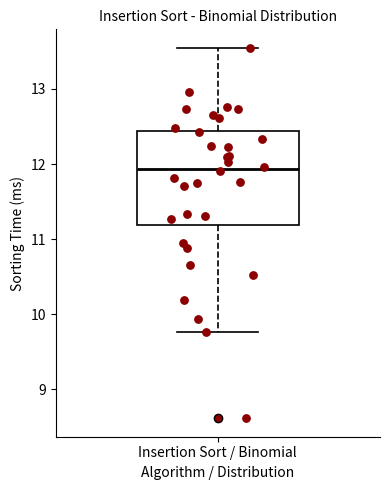

Where is the upper edge of the box for Insertion Sort / Binomial on the y-axis? The values are not printed on the chart, so give them approximately, as read against the axis.

12.4